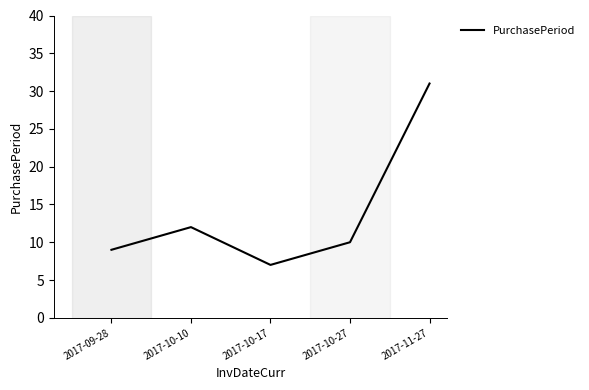

How many distinct data groups are displayed?

1